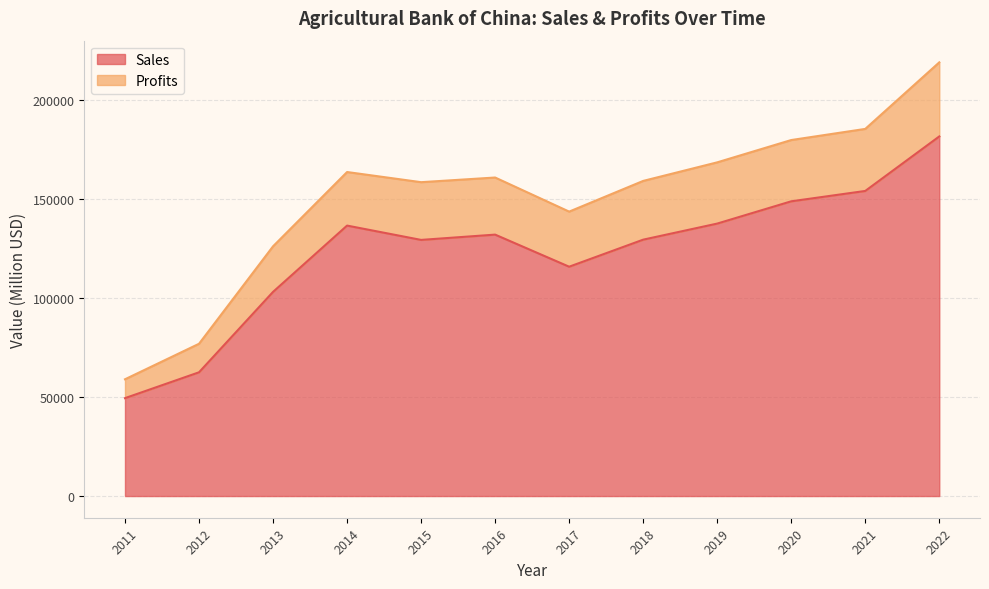

Is it true that Profits equals 218798.5 at 2022?

True